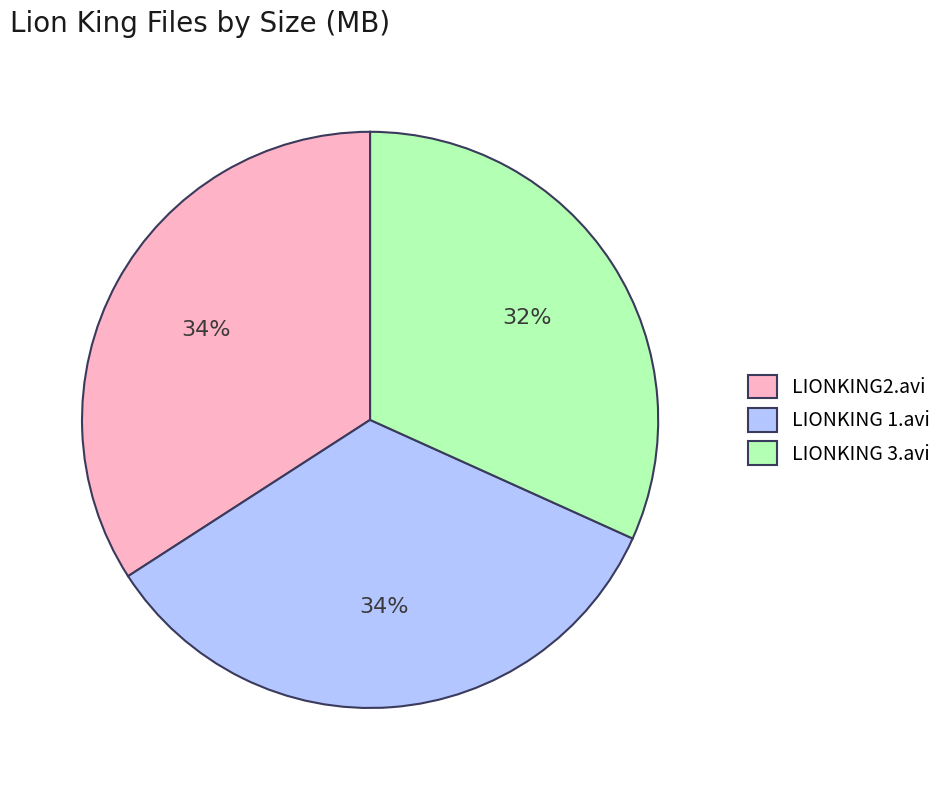

To the nearest percent, what percentage of the pie is LIONKING2.avi?

34%